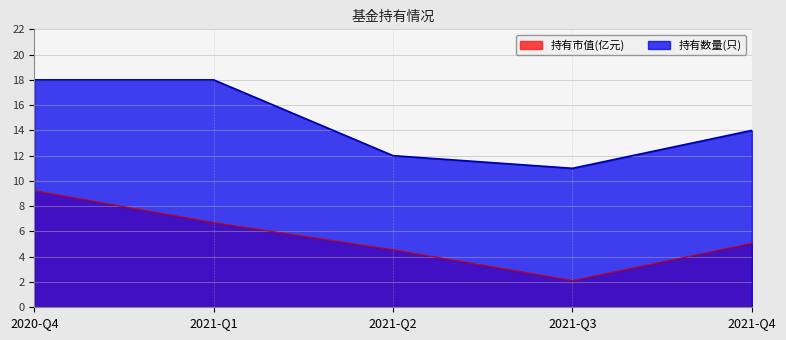

Count the number of categories in the chart.

5